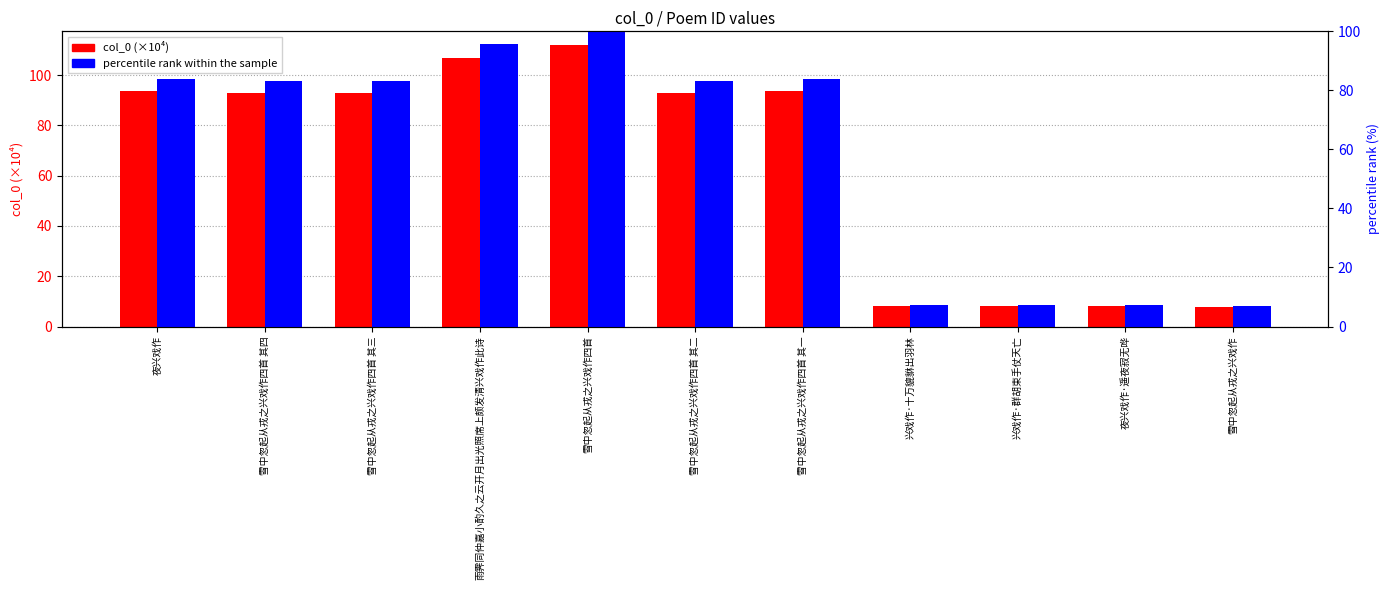

What is the sum of all col_0 (scaled ×10⁻⁴) values?

717.9